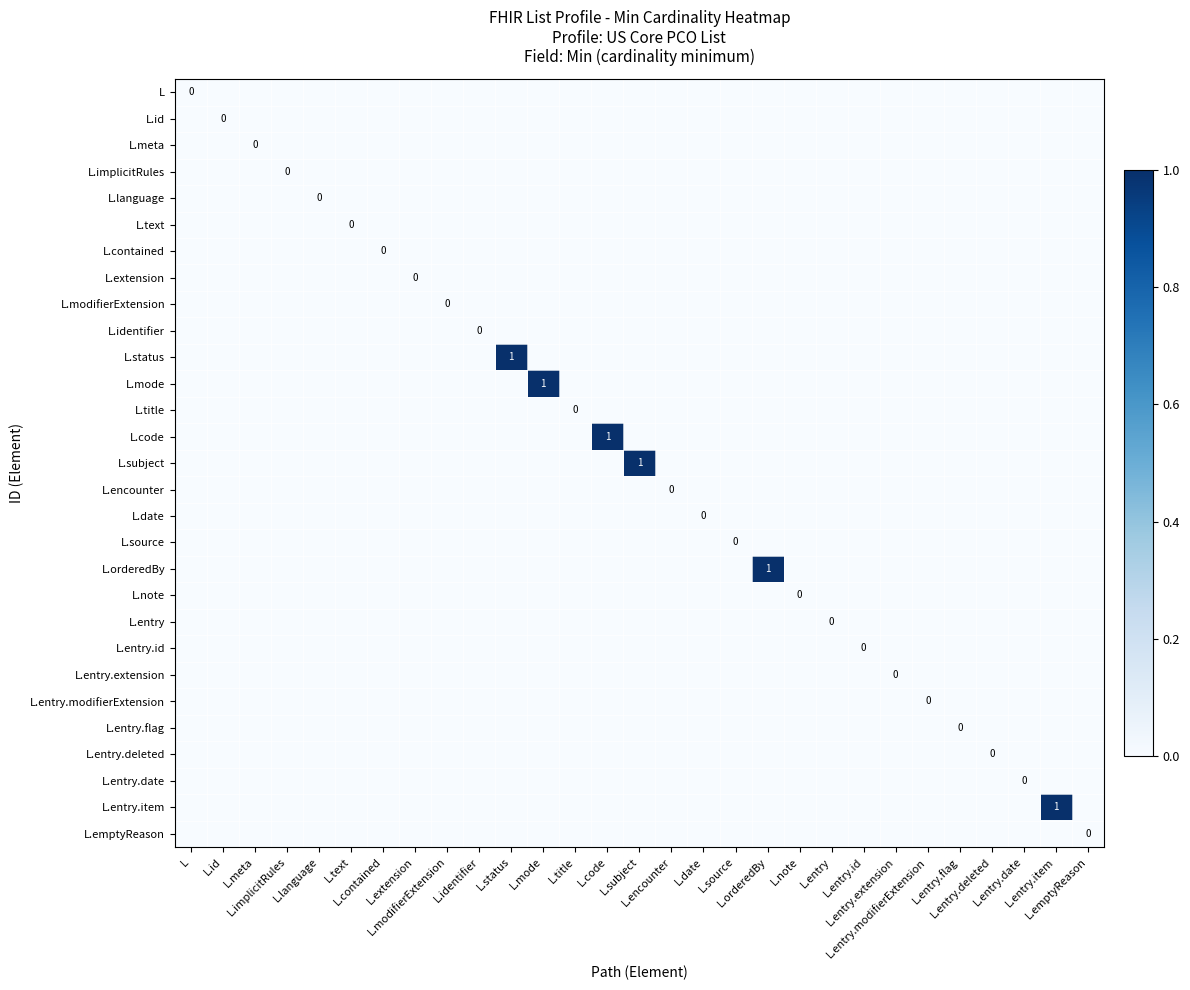

Which category has the highest value across all series?

L.status